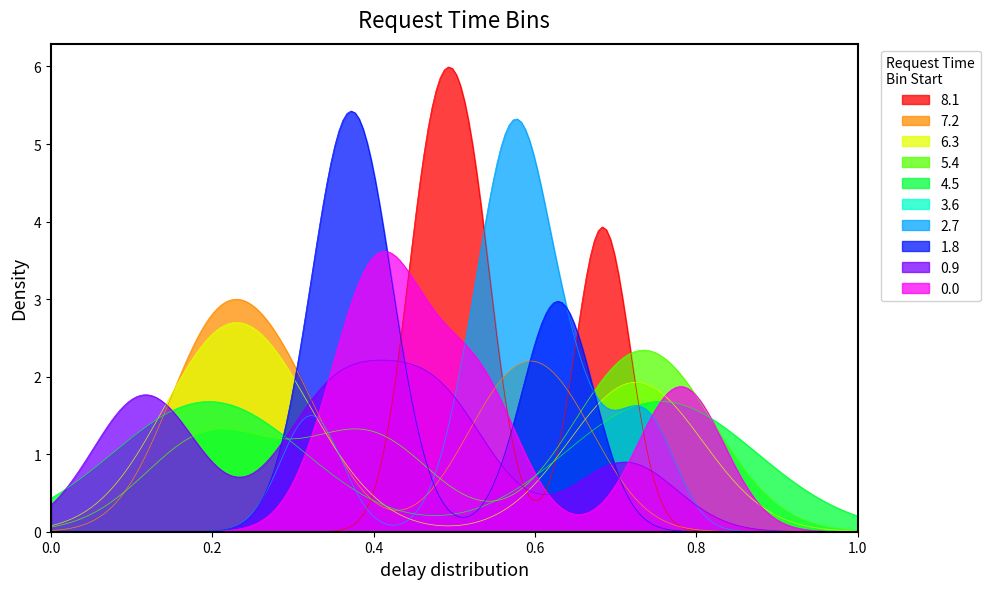

Which series has the largest range (max minus min)?

8.1